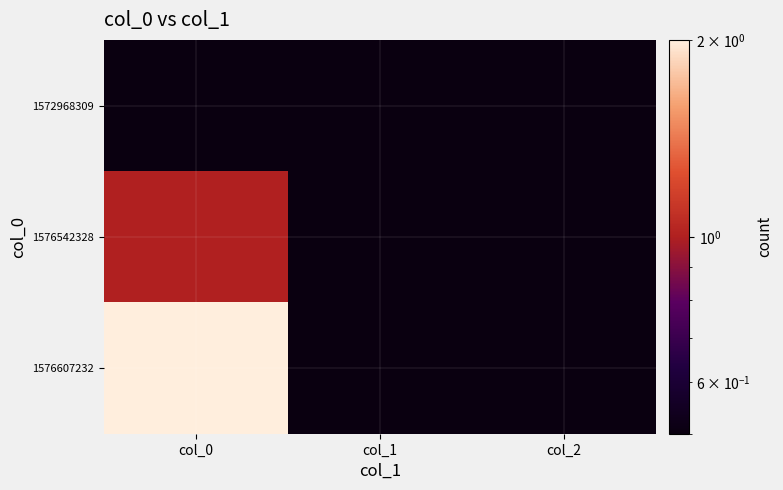

Reading left to right, extract all data points from this chart.

1572968309: col_0=0.1	col_1=0.1	col_2=0.1
1576542328: col_0=1.0	col_1=0.1	col_2=0.1
1576607232: col_0=2.0	col_1=0.1	col_2=0.1